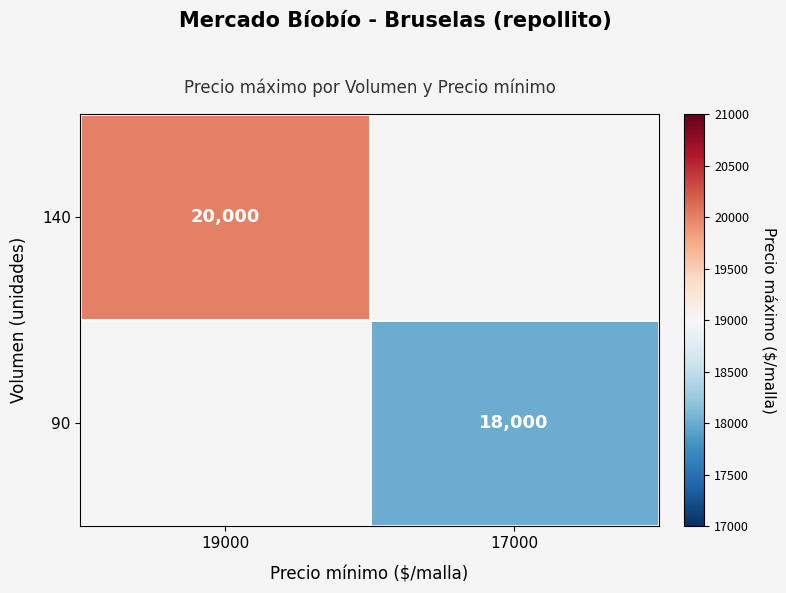

The value of 90 at 17000 is 6368. True or false?

False